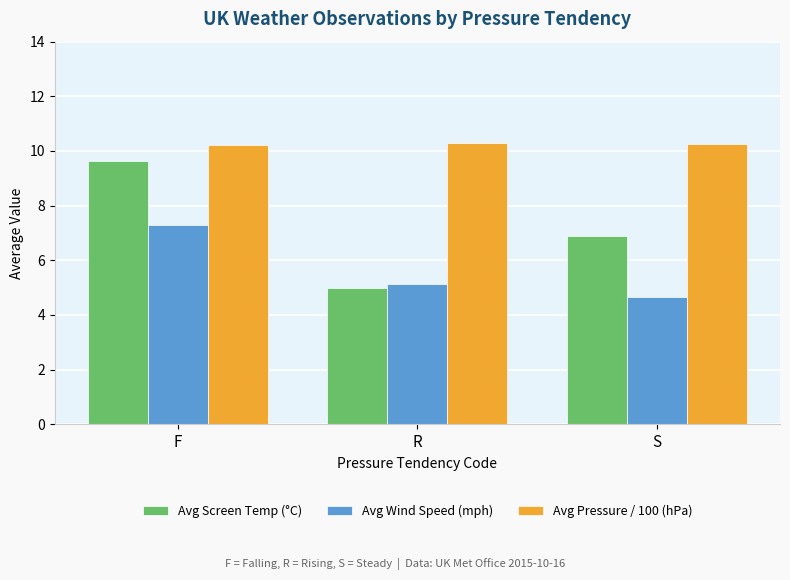

What is the maximum value for Avg Screen Temp (°C)?

9.6